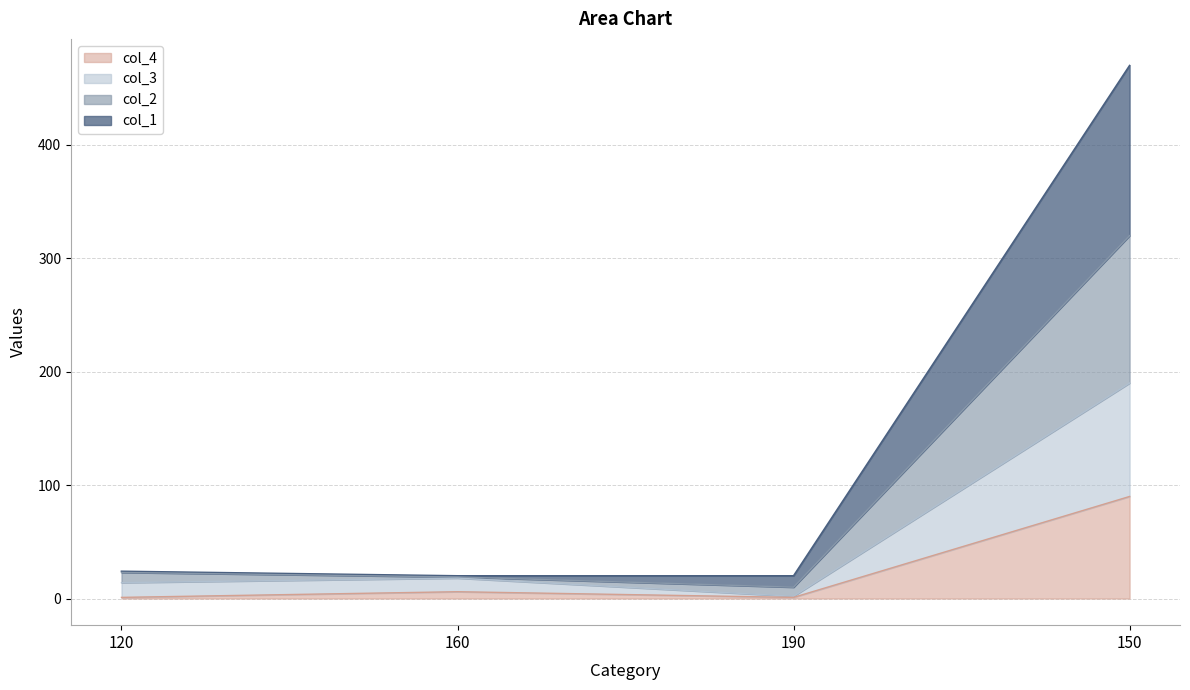

Count the number of categories in the chart.

4